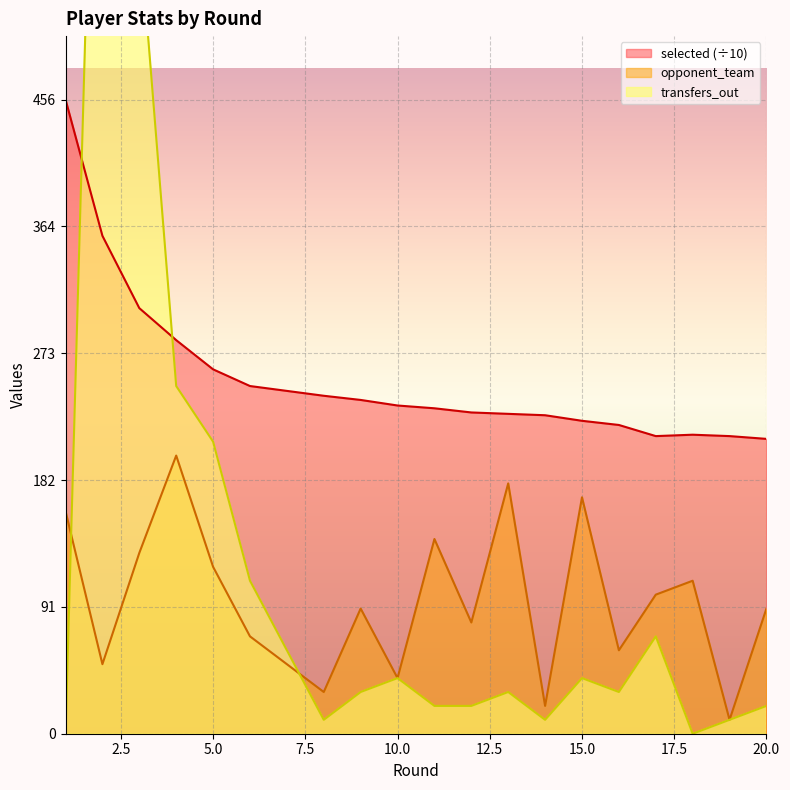

Which series ends up on top after the final intersection of opponent_team and transfers_out?

opponent_team